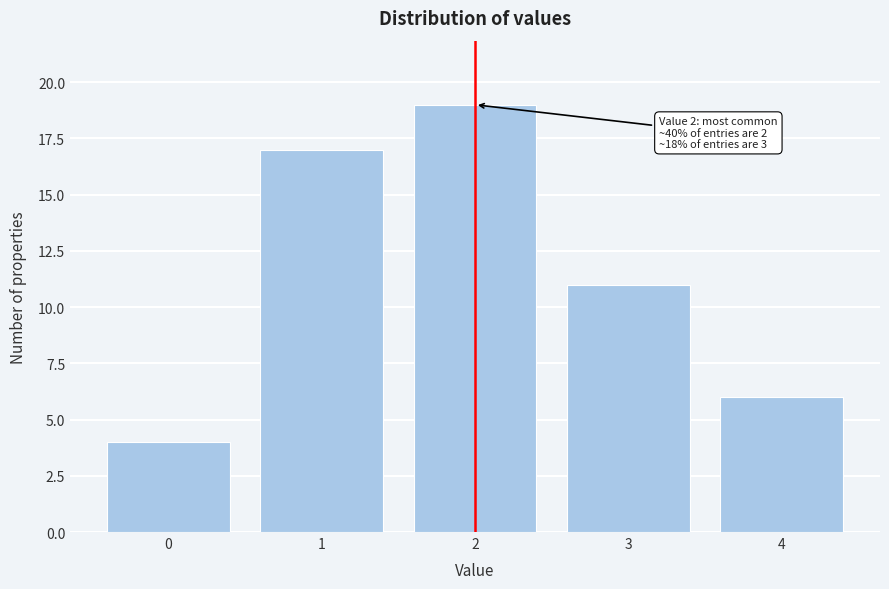

Reading left to right, extract all data points from this chart.

4	17	19	11	6